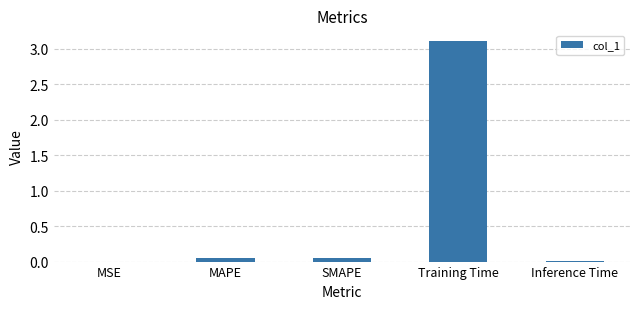

What is the change in value from MSE to MAPE?

+0.1